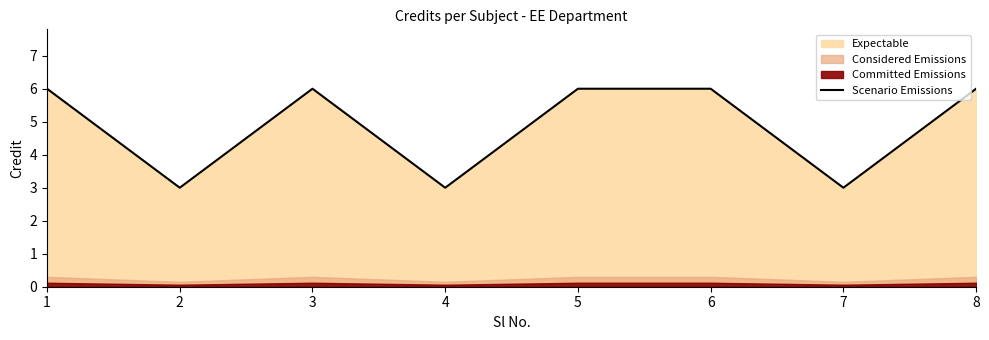

Reading right to left, what are all the values shown in this chart?

8=6	7=3	6=6	5=6	4=3	3=6	2=3	1=6